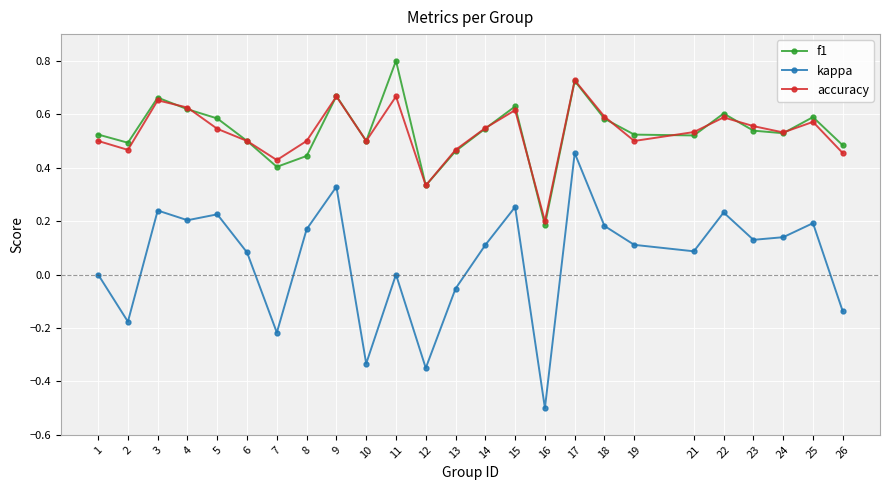

Rank the series by their maximum value, from highest to lowest.

f1, accuracy, kappa